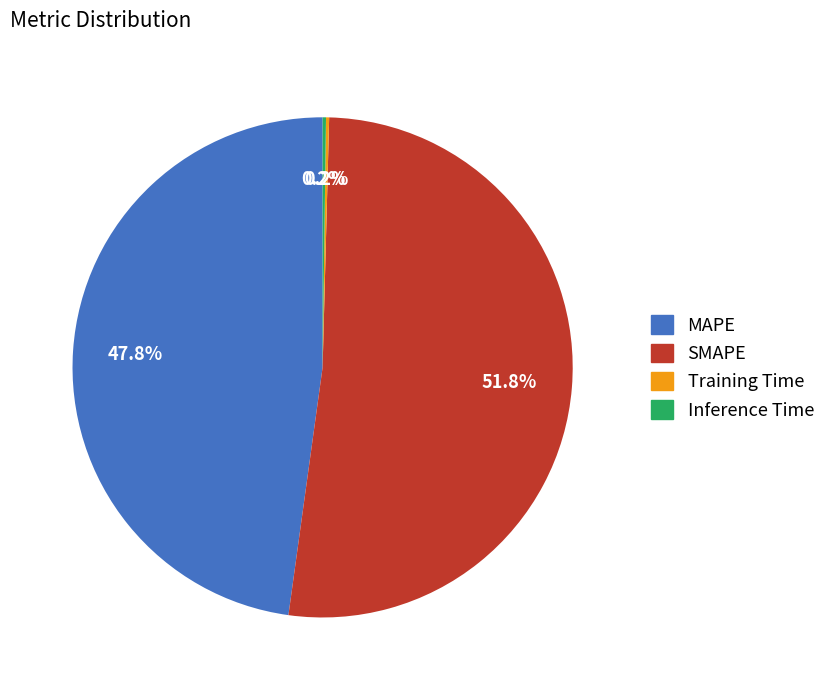

To the nearest percent, what percentage of the pie is MAPE?

48%